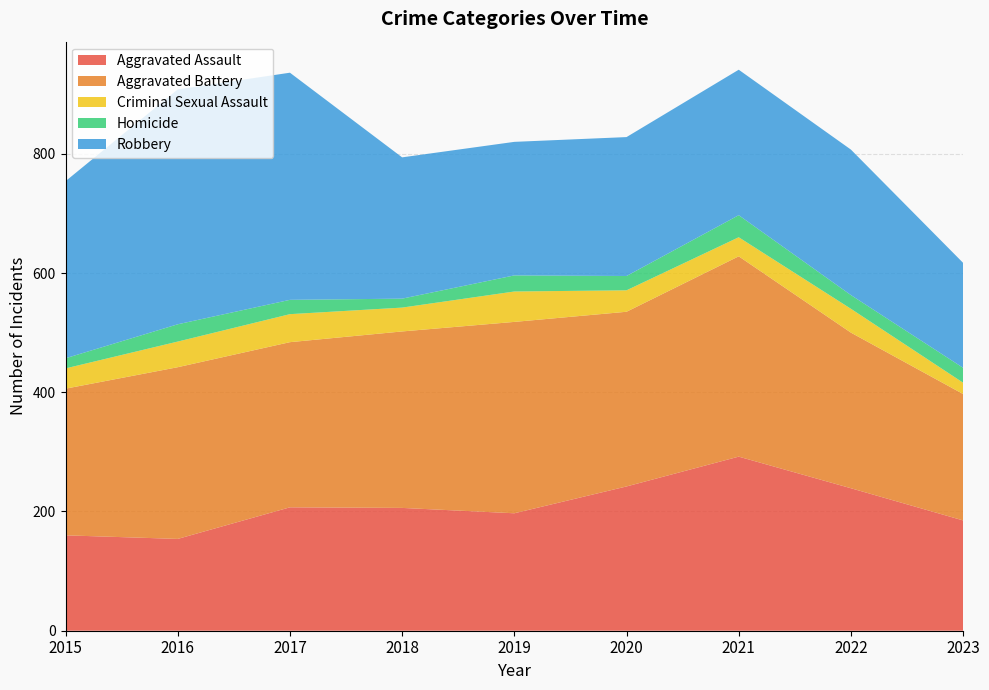

Reading right to left, extract all data points from this chart.

Aggravated Assault: 2023=185	2022=239	2021=292	2020=242	2019=197	2018=206	2017=207	2016=154	2015=160
Aggravated Battery: 2023=212	2022=261	2021=336	2020=293	2019=321	2018=296	2017=277	2016=288	2015=246
Criminal Sexual Assault: 2023=19	2022=40	2021=32	2020=36	2019=51	2018=40	2017=47	2016=43	2015=34
Homicide: 2023=25	2022=23	2021=37	2020=24	2019=27	2018=15	2017=24	2016=29	2015=17
Robbery: 2023=176	2022=244	2021=244	2020=233	2019=224	2018=237	2017=381	2016=394	2015=297